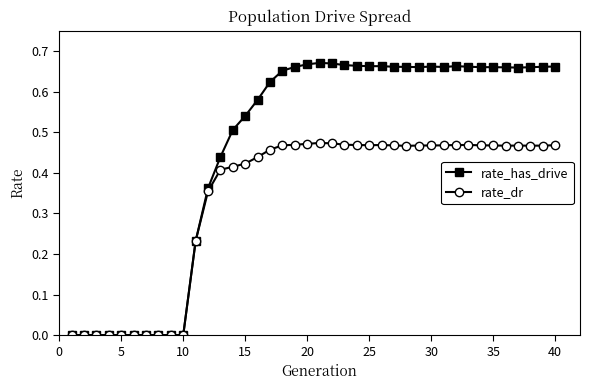

How many rate_has_drive values are between 0 and 1?

40